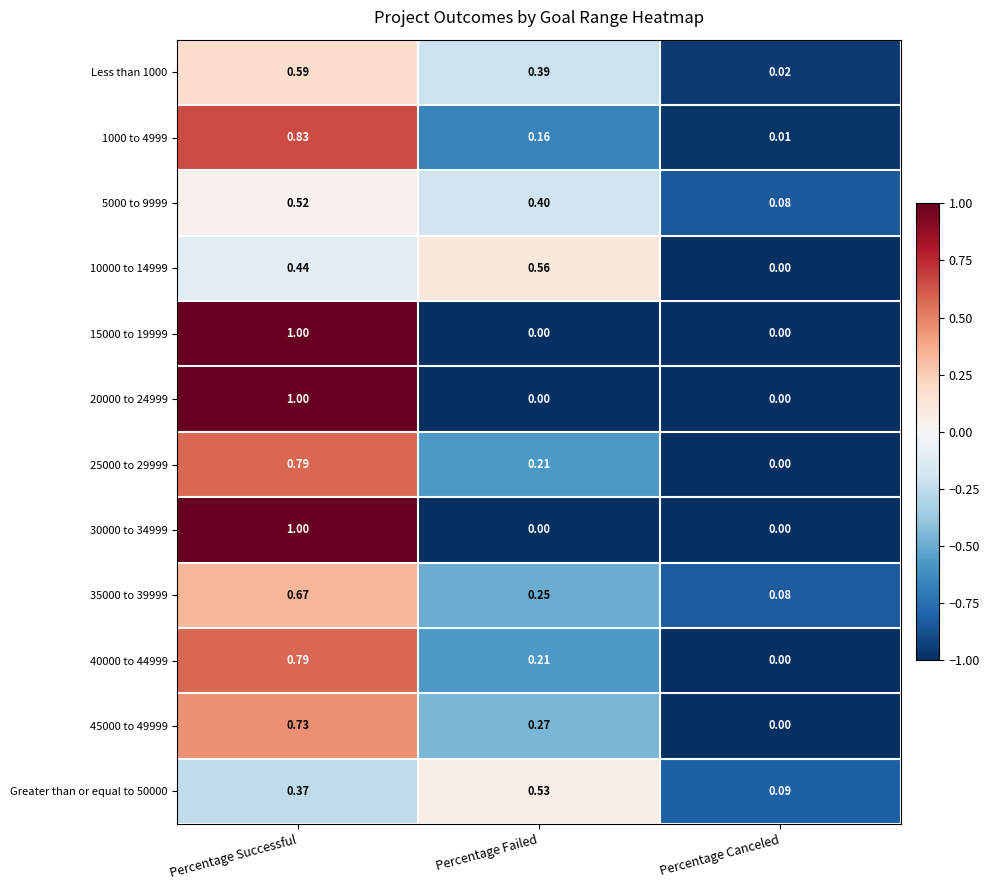

List the labels in order of 25000 to 29999 value, largest first.

Percentage Successful, Percentage Failed, Percentage Canceled